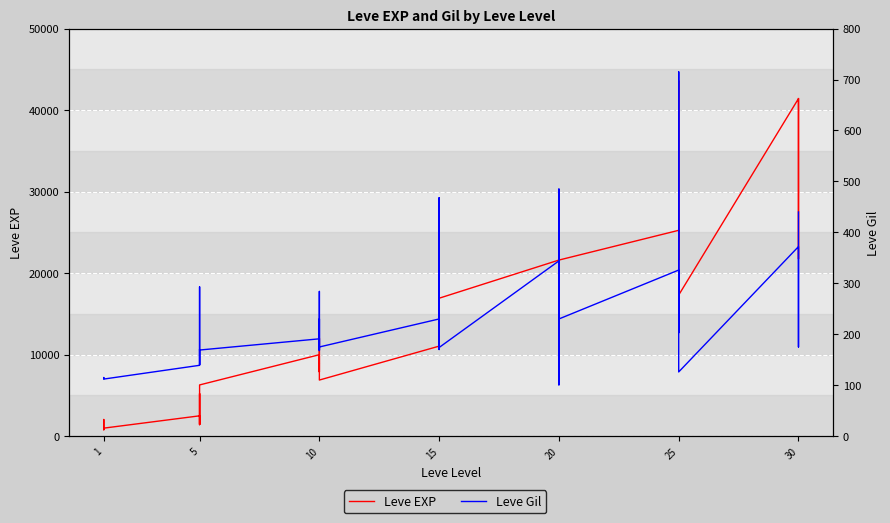

Which series has the largest total across all categories?

Leve EXP